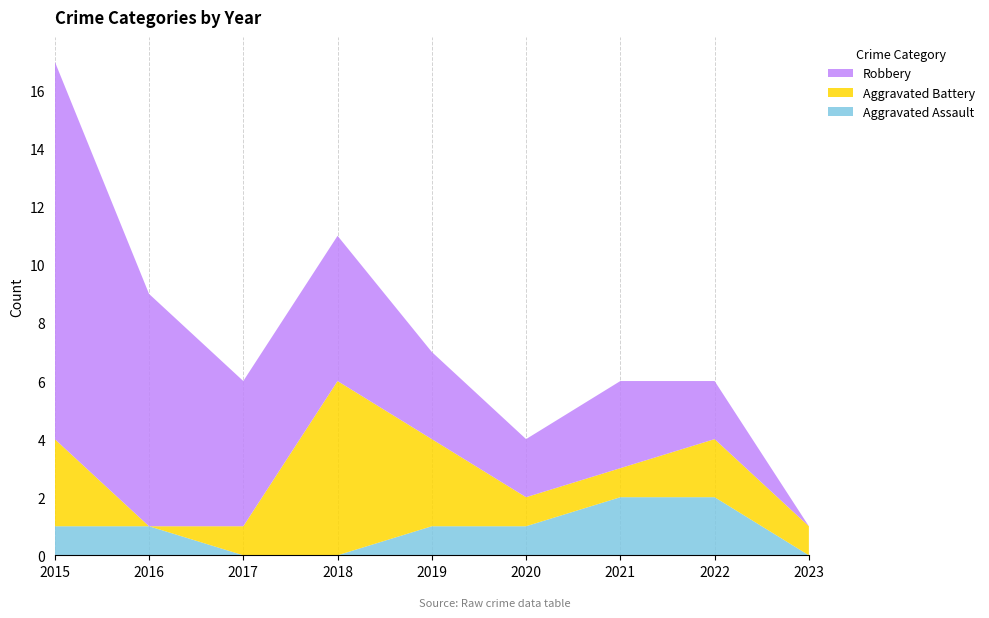

Reading left to right, extract all data points from this chart.

Aggravated Assault: 2015=1	2016=1	2017=0	2018=0	2019=1	2020=1	2021=2	2022=2	2023=0
Aggravated Battery: 2015=3	2016=0	2017=1	2018=6	2019=3	2020=1	2021=1	2022=2	2023=1
Robbery: 2015=13	2016=8	2017=5	2018=5	2019=3	2020=2	2021=3	2022=2	2023=0